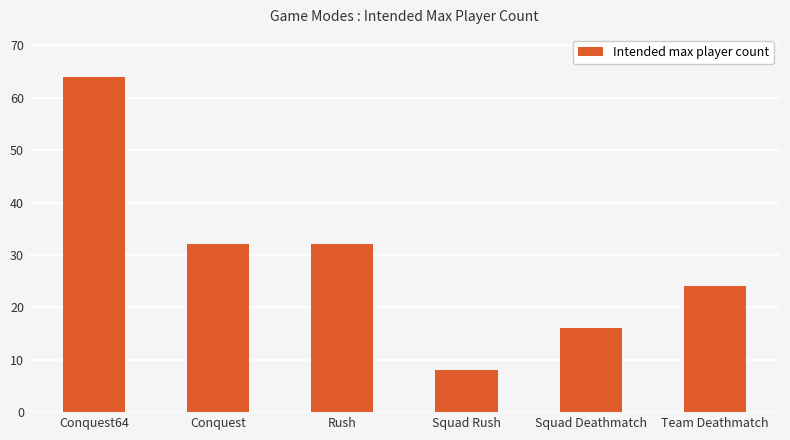

What is the average value?

29